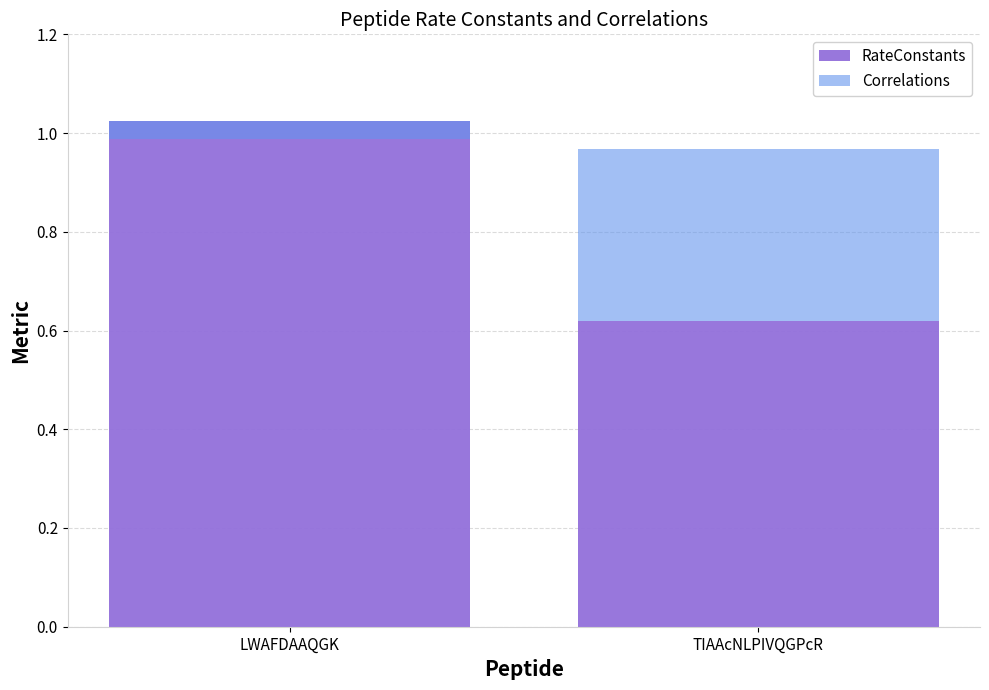

Which series has the largest range (max minus min)?

RateConstants